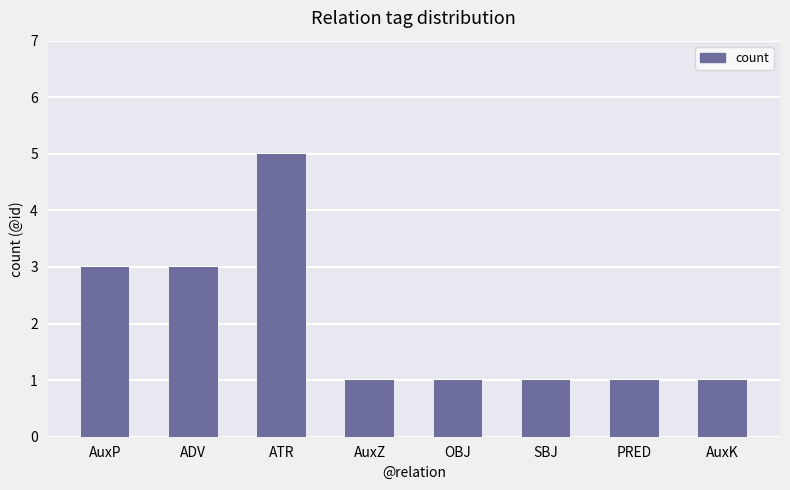

What value does the data have at ATR?

5